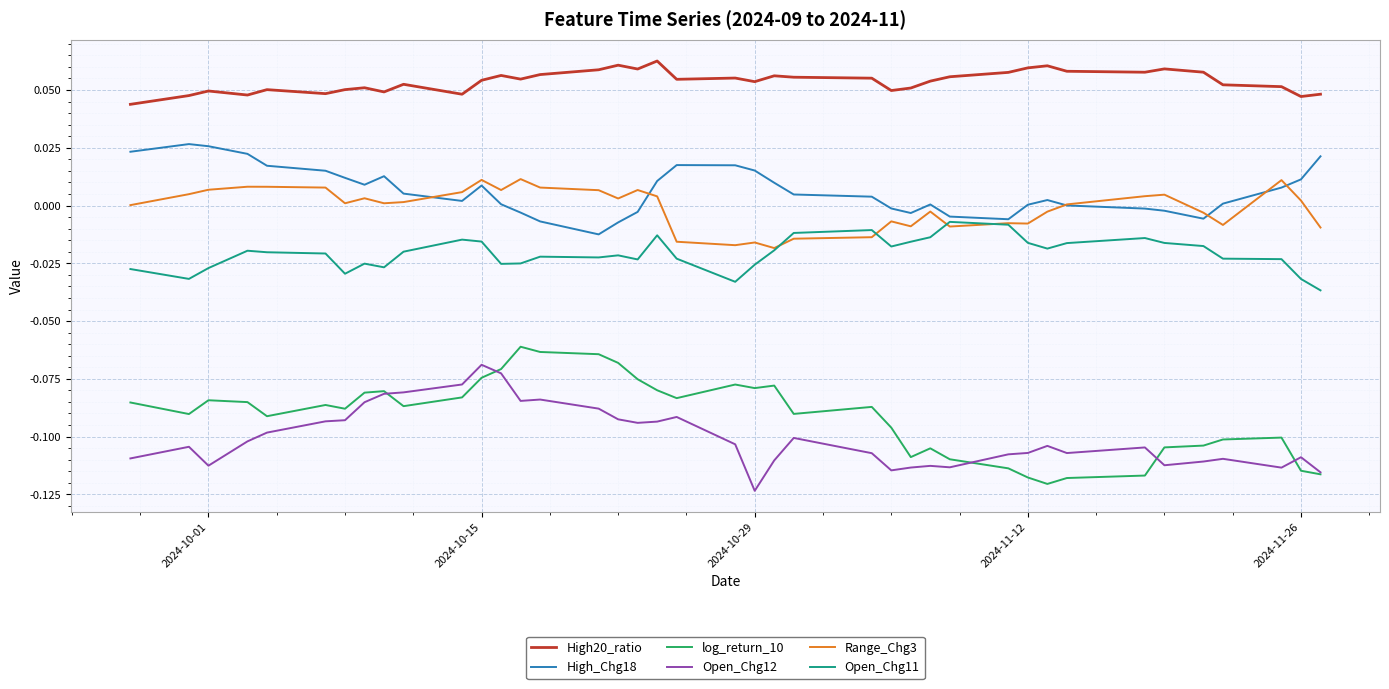

Which series has the largest total across all categories?

High20_ratio